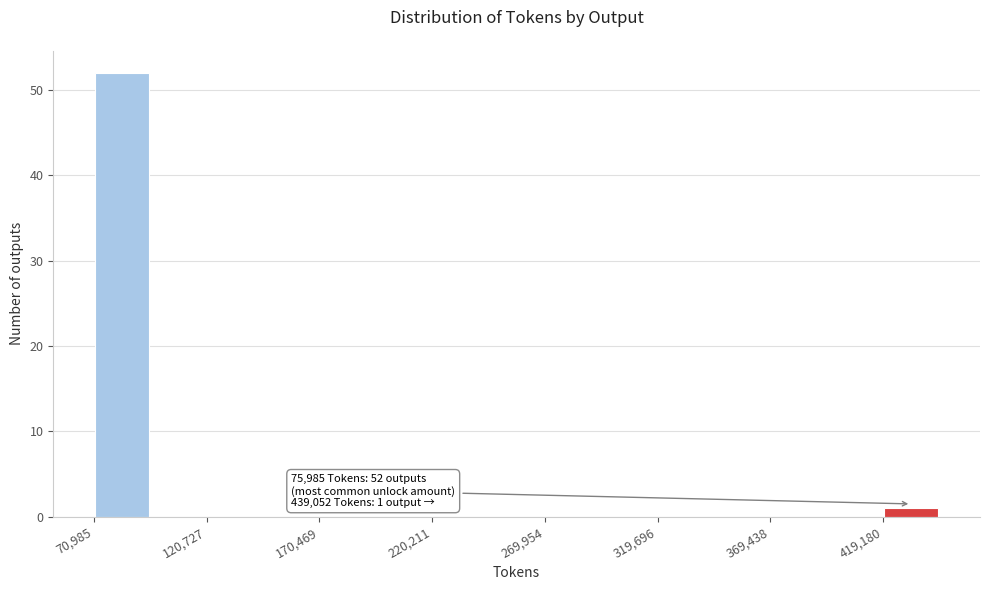

Which range on the x-axis has the tallest bar?

70000 to 95000